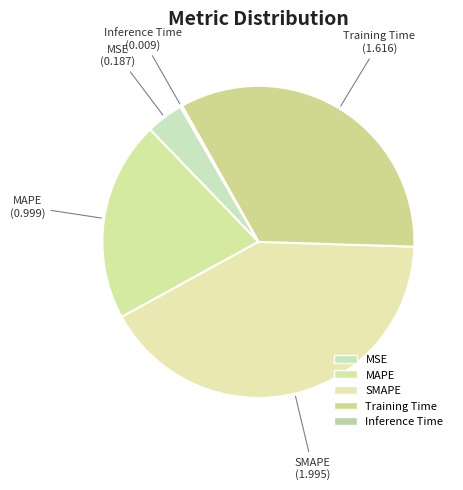

To the nearest percent, what is the combined percentage of MAPE and MSE?

25%